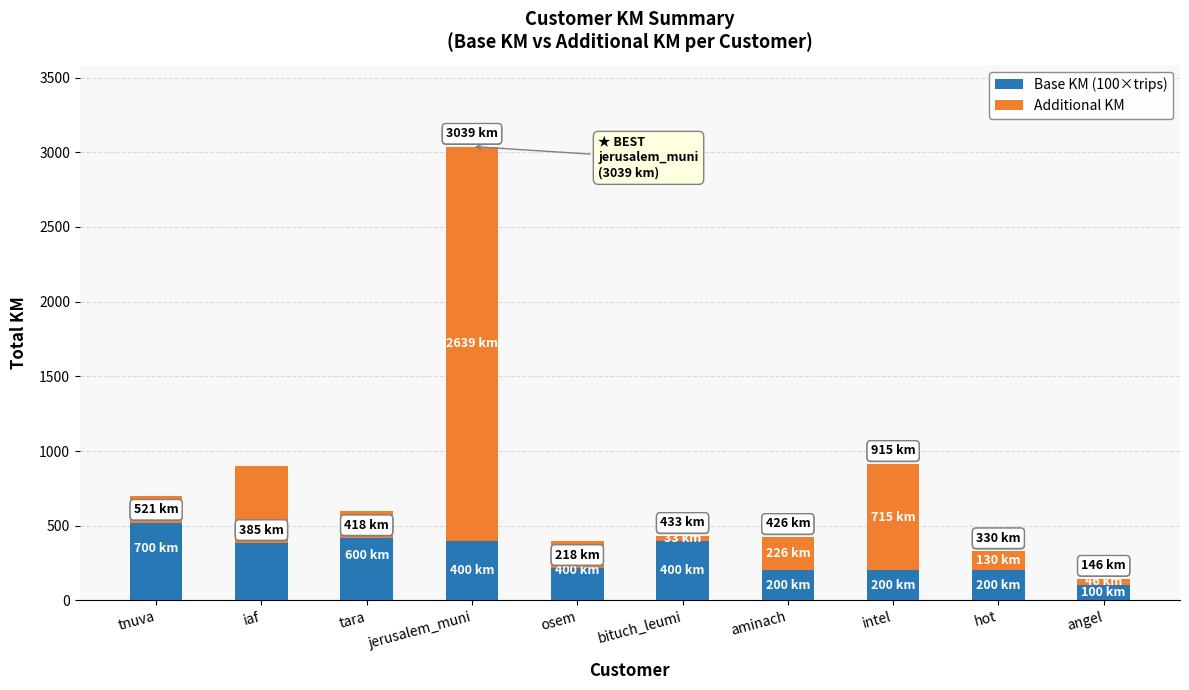

Reading right to left, transcribe all the data shown in this chart.

Base KM (100×trips): 100.0	200.0	200.0	200.0	400.0	400.0	400.0	600.0	900.0	700.0
Additional KM: 46.2	130.2	714.7	226.0	32.8	-182.0	2639.0	-182.3	-514.9	-179.0